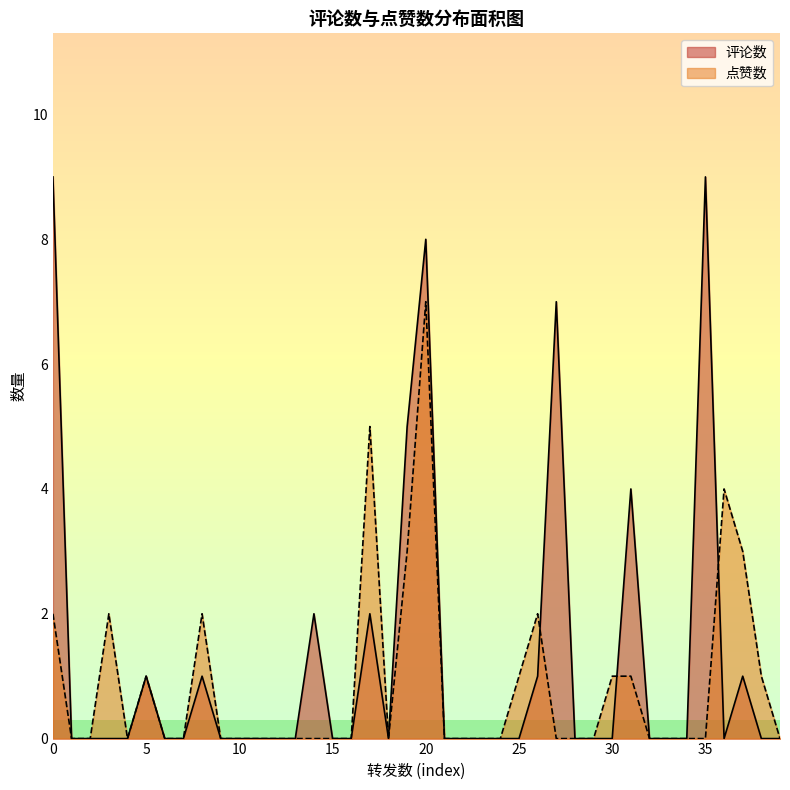

Reading left to right, transcribe all the data shown in this chart.

评论数: 9	0	0	0	0	1	0	0	1	0	0	0	0	0	2	0	0	2	0	5	8	0	0	0	0	0	1	7	0	0	0	4	0	0	0	9	0	1	0	0
点赞数: 2	0	0	2	0	1	0	0	2	0	0	0	0	0	0	0	0	5	0	3	7	0	0	0	0	1	2	0	0	0	1	1	0	0	0	0	4	3	1	0